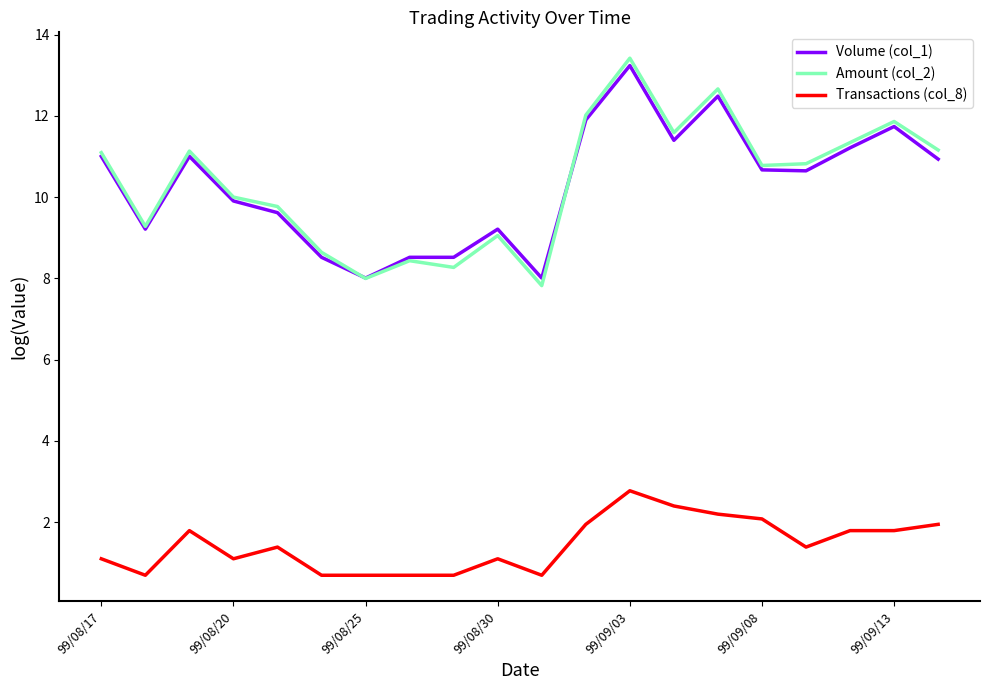

True or false: Amount (col_2) has more than 1 points higher than both neighbors.

True